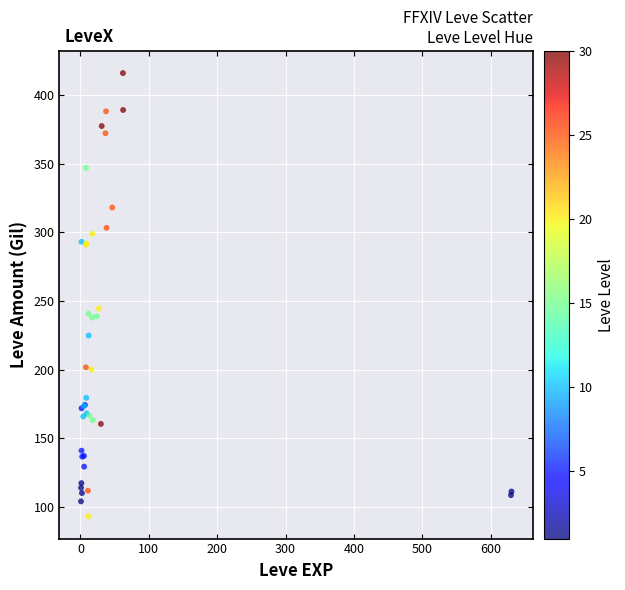

What Y value in the scatter plot is closest to 254?

244.6